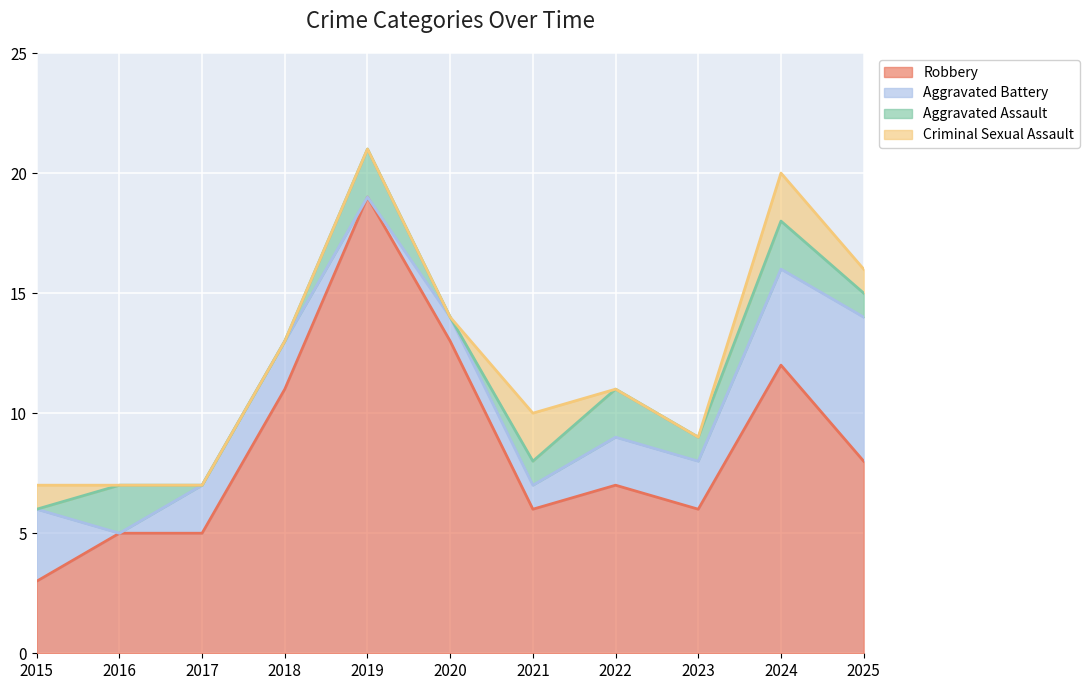

What is the sum of the Robbery values at 2023 and 2018?

17